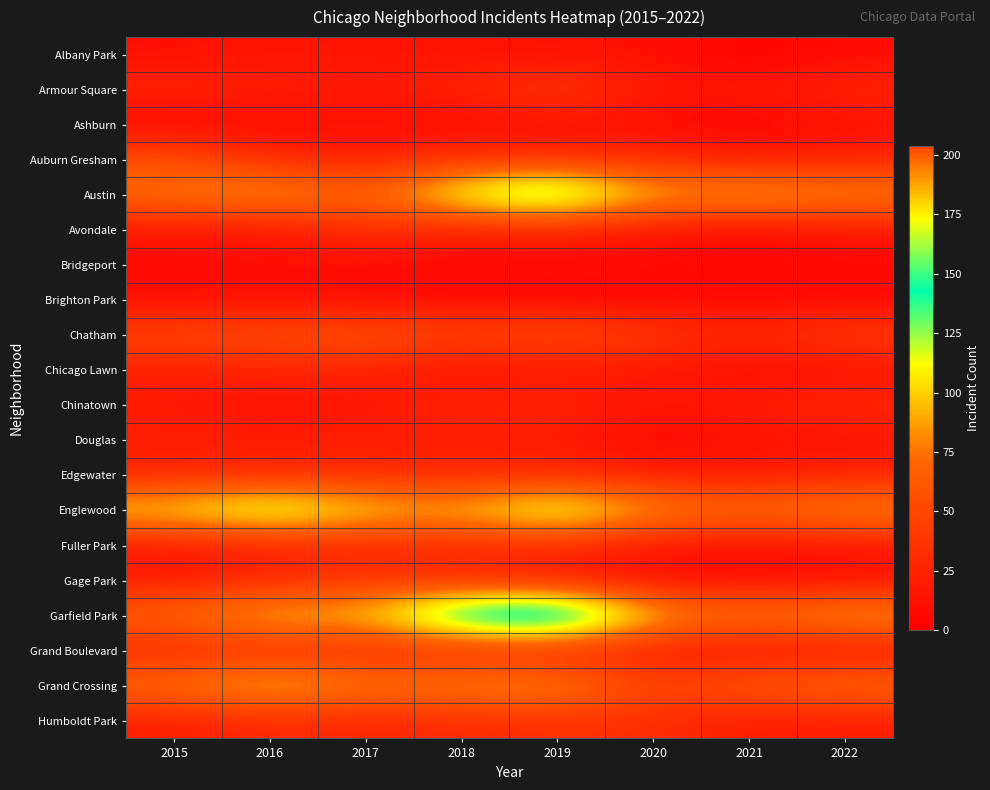

At 2022, list the series in order from smallest to largest.

Brighton Park, Bridgeport, Albany Park, Gage Park, Ashburn, Grand Boulevard, Chicago Lawn, Douglas, Avondale, Fuller Park, Humboldt Park, Auburn Gresham, Edgewater, Armour Square, Chinatown, Chatham, Grand Crossing, Austin, Englewood, Garfield Park